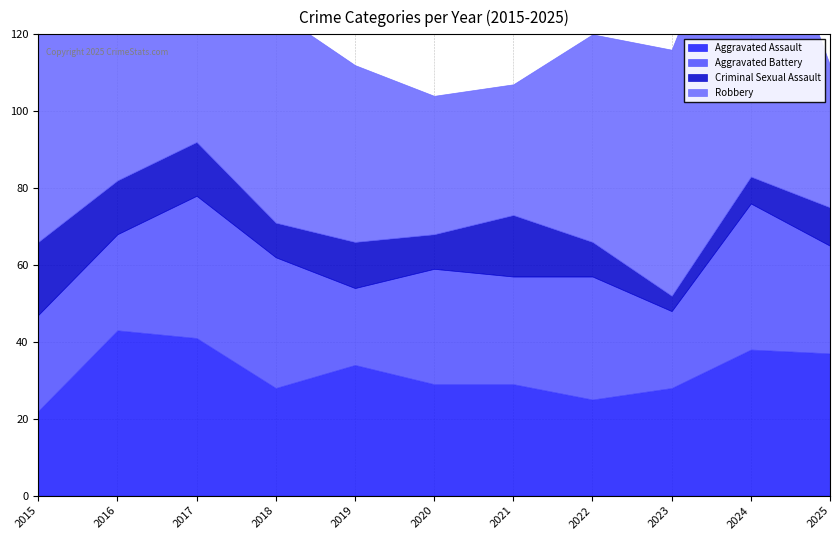

At which category does Robbery reach its first local valley?

2021